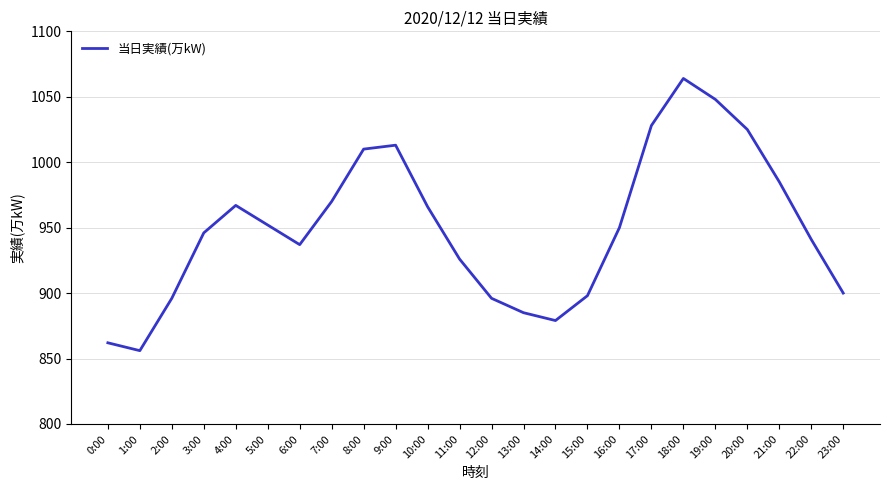

True or false: there are more than 2 points higher than both neighbors.

True